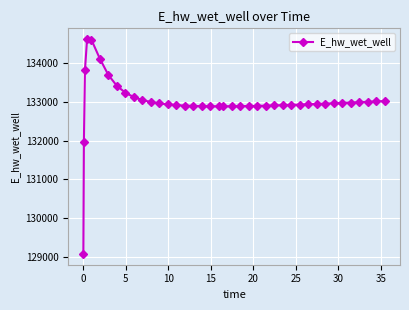

What is the value of the 28th point from the left?

132919.2